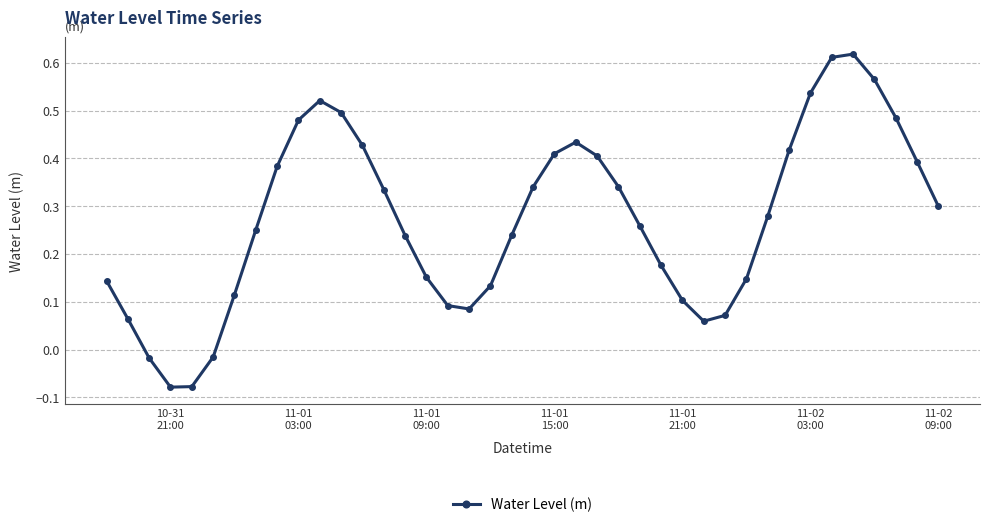

How many interior local valleys (lower than both neighbors) does the data have?

3